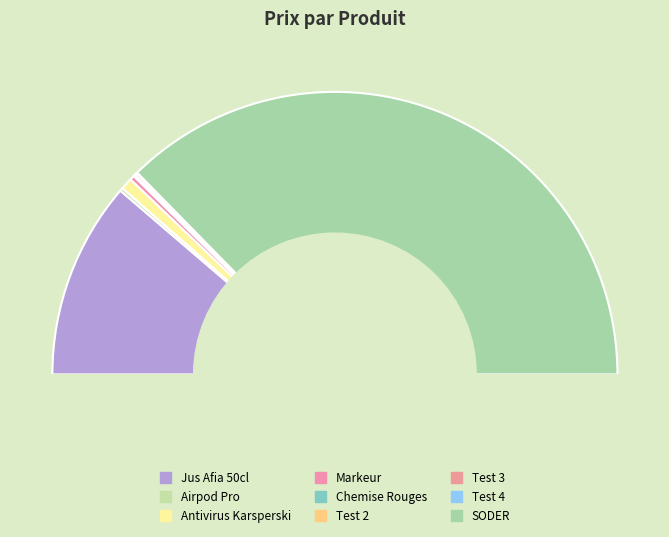

Is it true that Test 4 is 0% of the pie?

True